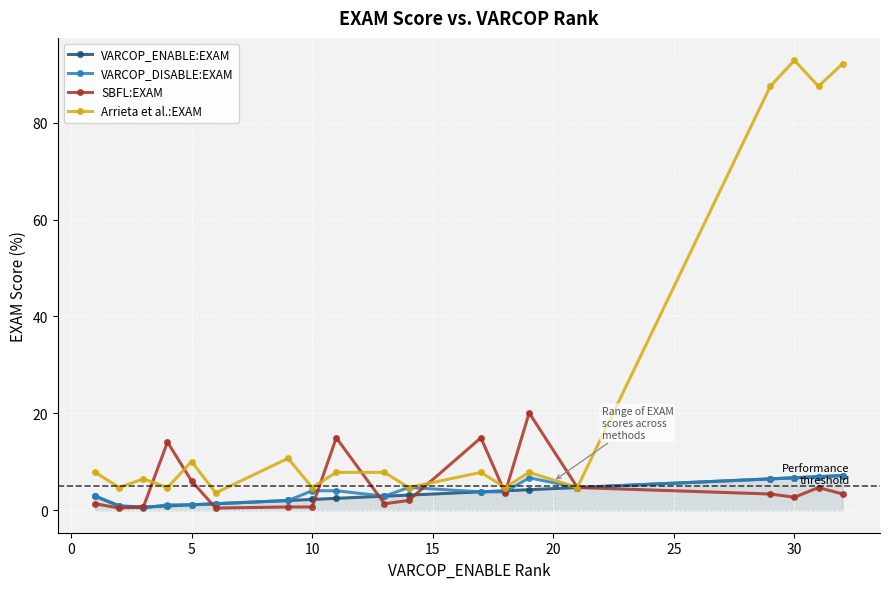

Which series has the largest range (max minus min)?

Arrieta et al.:EXAM